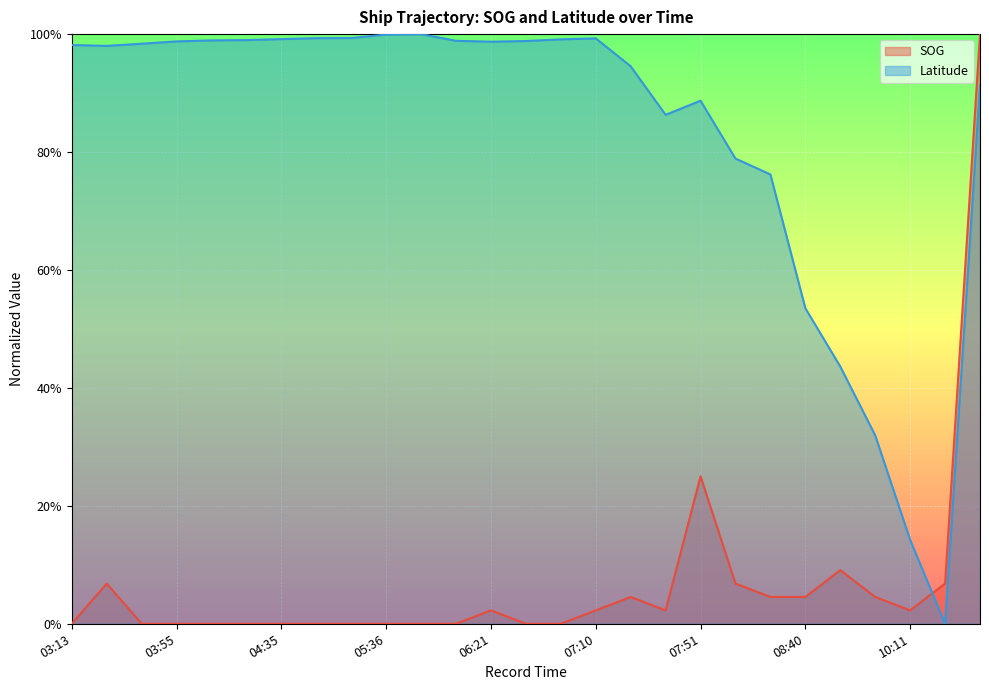

The Latitude series shows 1.0 at 03:40. True or false?

True